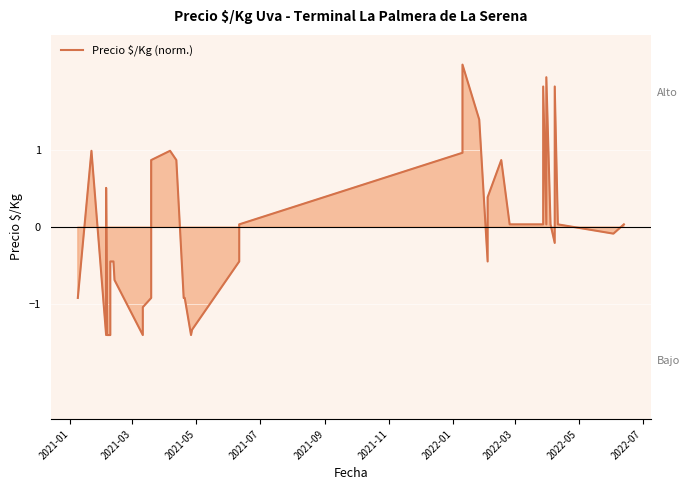

What is the greatest value displayed?

2.1